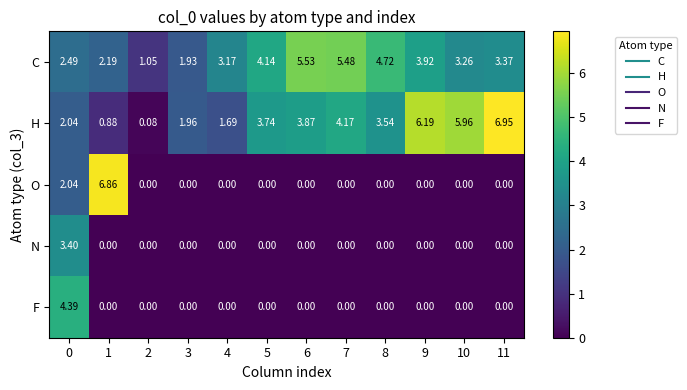

How many series are shown in this chart?

5